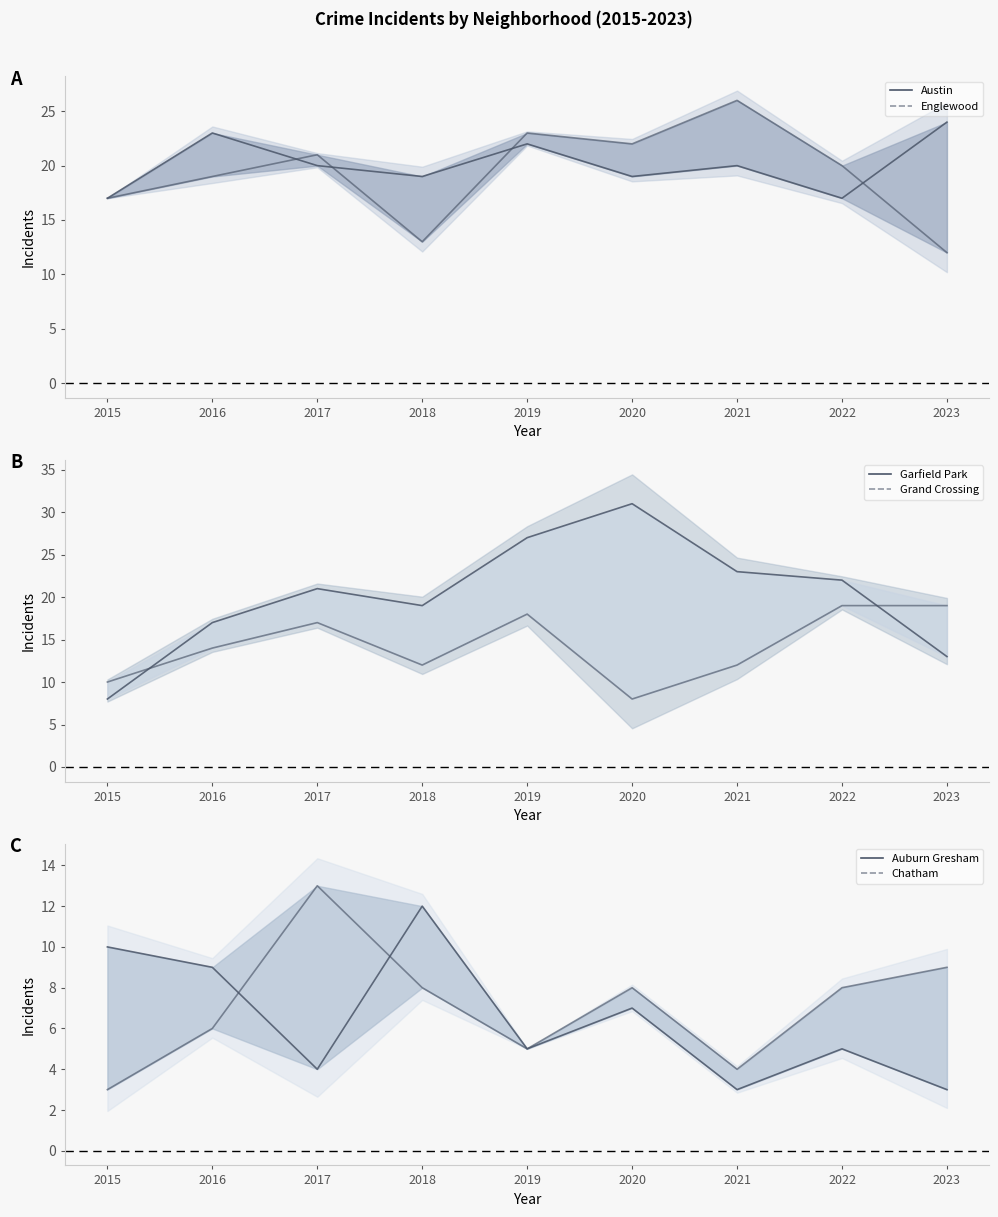

What is the sum of all Chatham values?

64